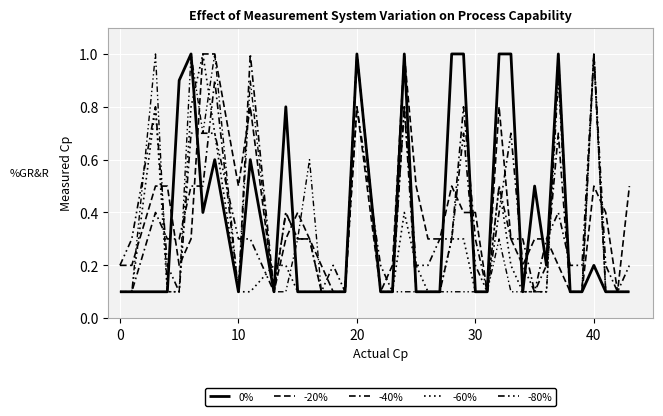

Reading left to right, extract all data points from this chart.

0%: 0.1	0.1	0.1	0.1	0.9	1.0	0.4	0.6	0.1	0.6	0.1	0.8	0.1	0.1	0.1	0.1	0.1	1.0	0.1	0.1	1.0	0.1	0.1	0.1	1.0	1.0	0.1	0.1	1.0	1.0	0.1	0.5	0.2	1.0	0.1	0.1	0.2	0.1	0.1	0.1
-20%: 0.2	0.2	0.5	0.5	0.2	0.3	1.0	1.0	0.5	0.8	0.1	0.3	0.4	0.3	0.2	0.1	0.1	0.8	0.1	0.2	1.0	0.5	0.3	0.3	0.5	0.4	0.4	0.1	0.8	0.3	0.2	0.3	0.3	0.2	0.1	0.1	0.5	0.4	0.1	0.5
-40%: 0.1	0.1	0.4	0.3	0.3	0.5	0.5	0.9	0.1	1.0	0.1	0.4	0.3	0.3	0.1	0.1	0.1	1.0	0.1	0.1	0.8	0.1	0.1	0.1	0.3	0.8	0.3	0.1	0.5	0.3	0.3	0.1	0.2	0.7	0.1	0.1	1.0	0.1	0.1	0.1
-60%: 0.1	0.1	0.8	0.1	0.1	0.8	1.0	0.7	0.1	0.1	0.2	0.2	0.1	0.1	0.1	0.1	0.1	1.0	0.1	0.1	0.4	0.2	0.1	0.1	0.3	0.3	0.1	0.1	0.5	0.2	0.1	0.1	0.1	1.0	0.1	0.1	1.0	0.1	0.1	0.1
-80%: 0.2	0.3	0.8	0.2	0.1	0.7	0.7	0.7	0.3	0.3	0.1	0.4	0.3	0.3	0.1	0.2	0.1	0.8	0.2	0.1	0.8	0.2	0.2	0.3	0.3	0.7	0.2	0.1	0.4	0.7	0.2	0.1	0.3	0.4	0.2	0.2	1.0	0.2	0.1	0.2
x8: 0.1	0.1	1.0	0.1	0.1	1.0	0.7	1.0	0.1	0.9	0.1	0.1	0.3	0.6	0.1	0.1	0.1	1.0	0.1	0.1	0.1	0.1	0.1	0.1	0.1	0.1	0.1	0.1	0.3	0.1	0.1	0.1	0.1	0.9	0.1	0.1	1.0	0.1	0.1	0.1